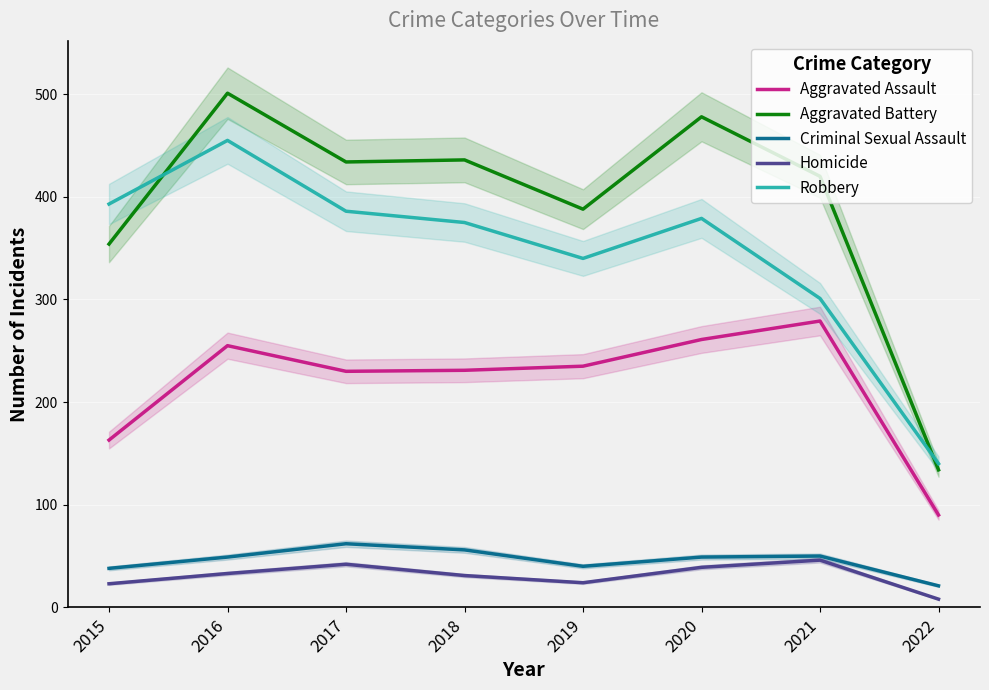

What is the difference between the highest and lowest values at 2018?

405